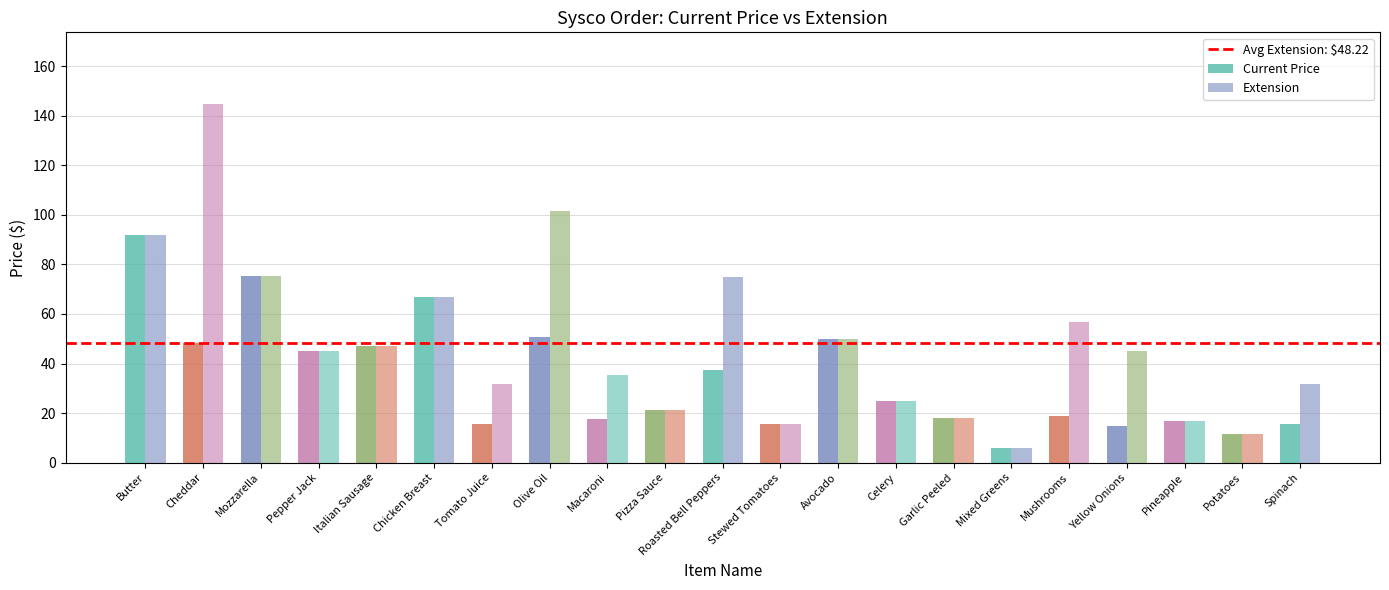

Are the bars horizontal?

No